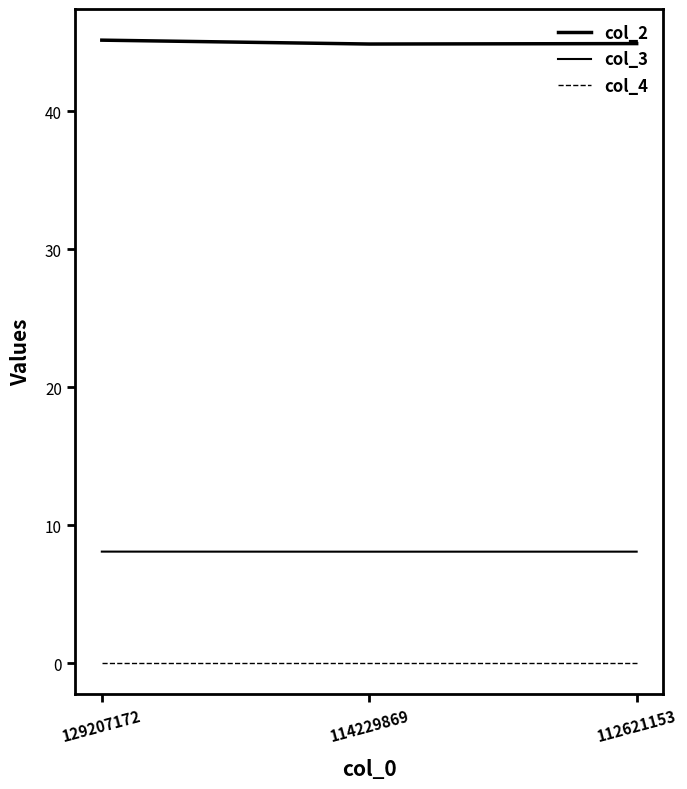

Does the chart have visible grid lines?

No